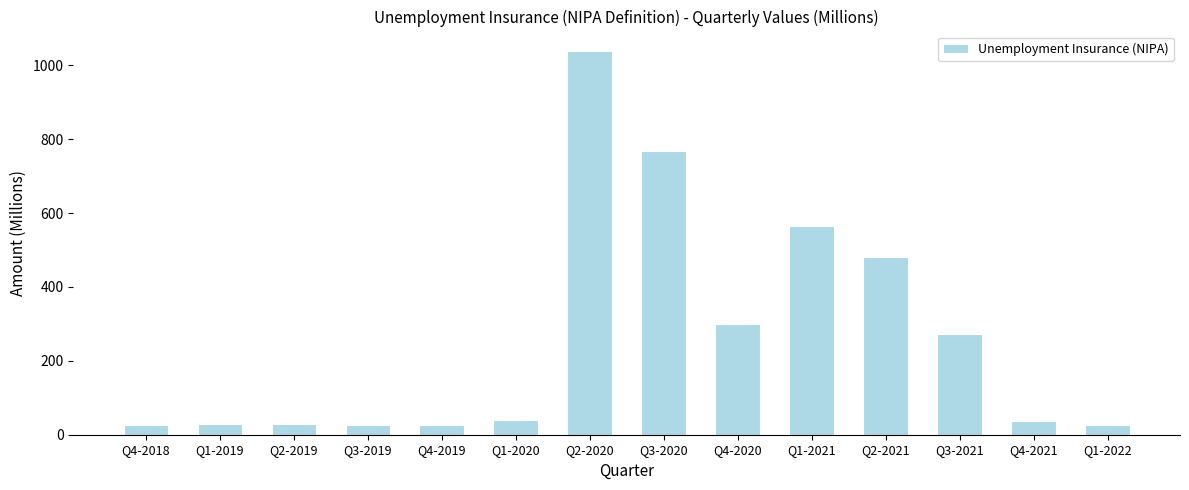

How many data points are above 39?

7